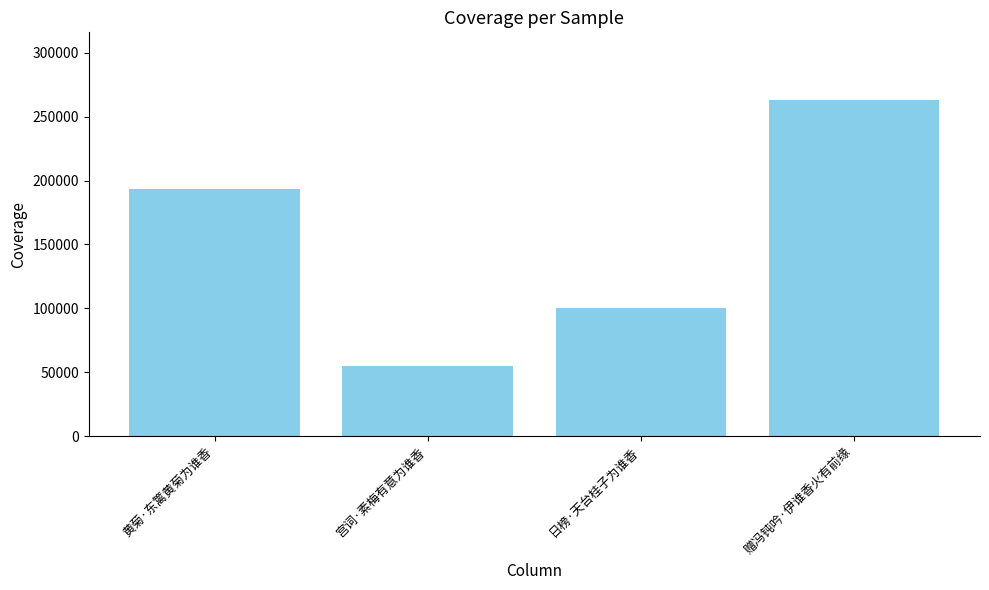

At which label is the value closest to 159168?

黄菊·东篱黄菊为谁香